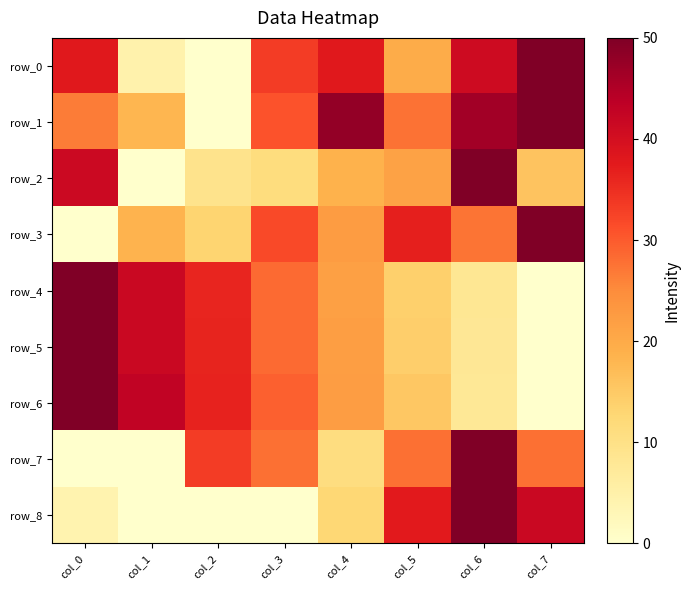

Reading left to right, what are all the values shown in this chart?

row_0: col_0=37.9	col_1=4.5	col_2=0.0	col_3=33.3	col_4=37.9	col_5=19.7	col_6=40.9	col_7=50.0
row_1: col_0=26.6	col_1=18.1	col_2=0.0	col_3=30.9	col_4=47.9	col_5=27.7	col_6=46.5	col_7=50.0
row_2: col_0=41.3	col_1=0.0	col_2=9.2	col_3=11.2	col_4=18.6	col_5=21.4	col_6=50.0	col_7=16.0
row_3: col_0=0.0	col_1=18.4	col_2=13.2	col_3=31.7	col_4=22.3	col_5=36.8	col_6=27.5	col_7=50.0
row_4: col_0=50.0	col_1=41.8	col_2=36.0	col_3=28.4	col_4=21.8	col_5=14.0	col_6=8.0	col_7=0.0
row_5: col_0=50.0	col_1=41.8	col_2=36.3	col_3=28.4	col_4=22.0	col_5=14.1	col_6=8.0	col_7=0.0
row_6: col_0=50.0	col_1=42.9	col_2=36.5	col_3=29.4	col_4=22.1	col_5=15.3	col_6=7.7	col_7=0.0
row_7: col_0=0.0	col_1=0.0	col_2=33.3	col_3=27.8	col_4=11.1	col_5=27.8	col_6=50.0	col_7=27.8
row_8: col_0=4.2	col_1=0.0	col_2=0.0	col_3=0.0	col_4=12.5	col_5=37.5	col_6=50.0	col_7=41.7